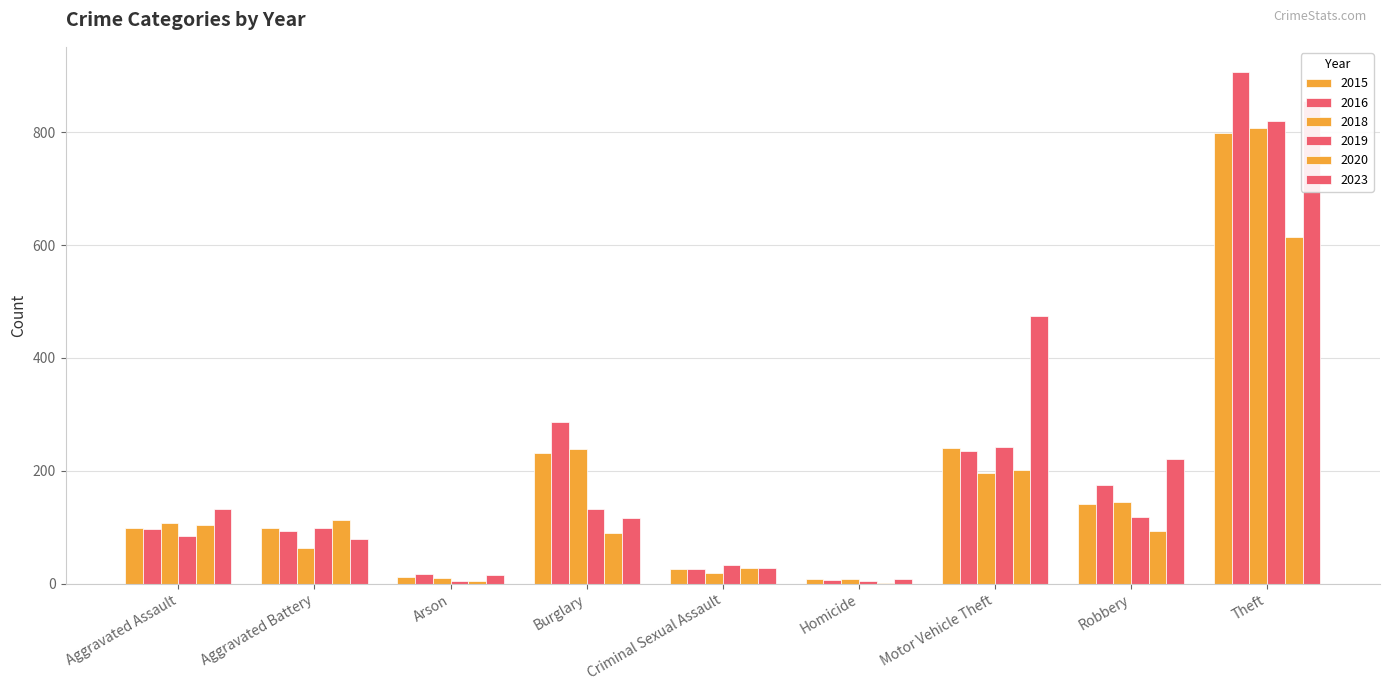

Which series has the largest total across all categories?

2023